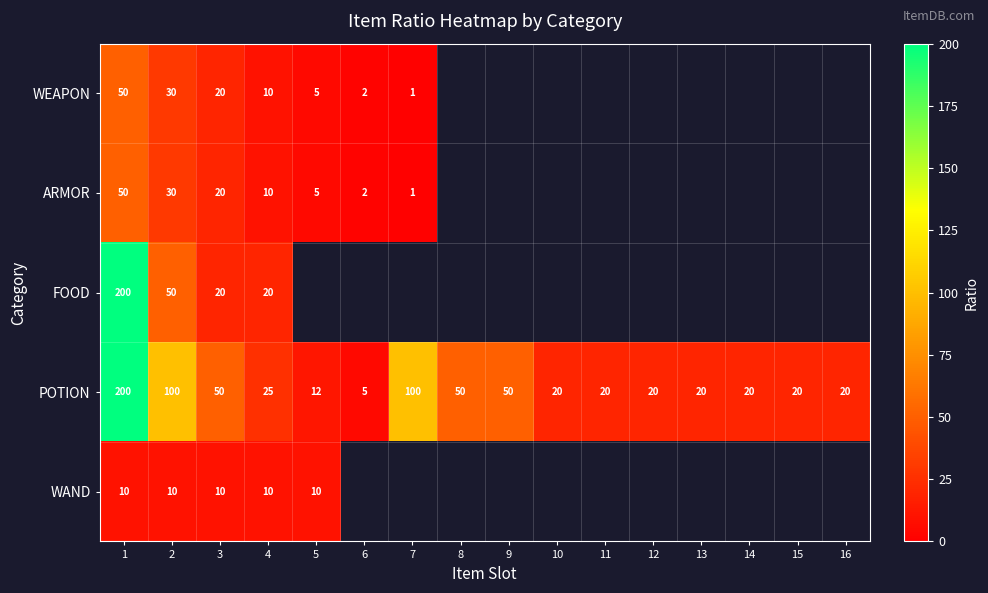

What is the difference between the second highest and minimum values in the POTION series?

95